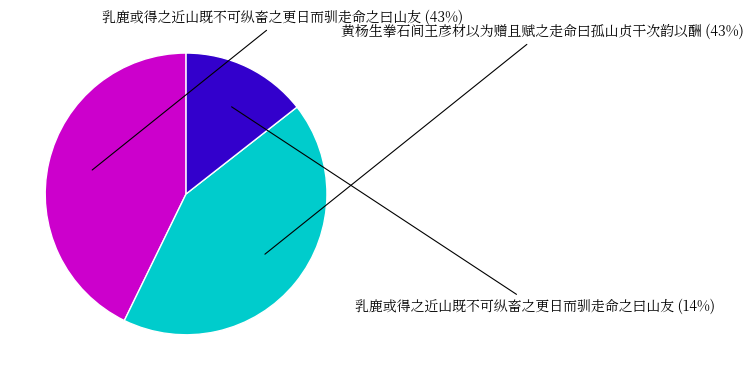

To the nearest percent, what is the average slice percentage?

33%